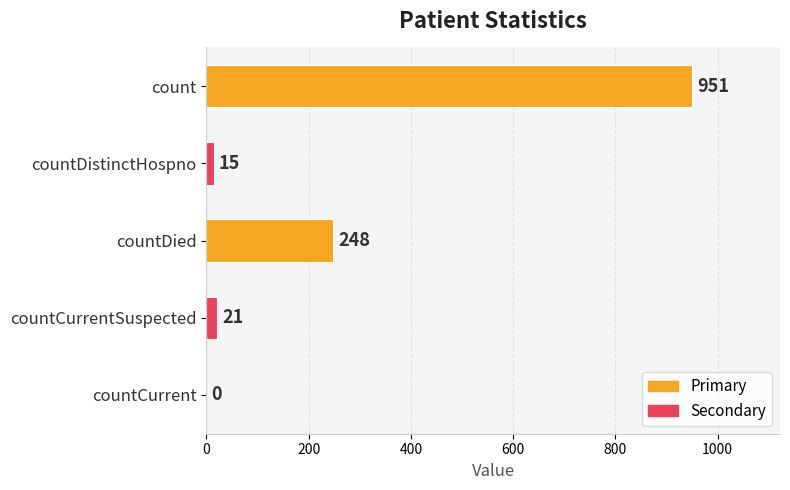

What is the sum of all values?

1235